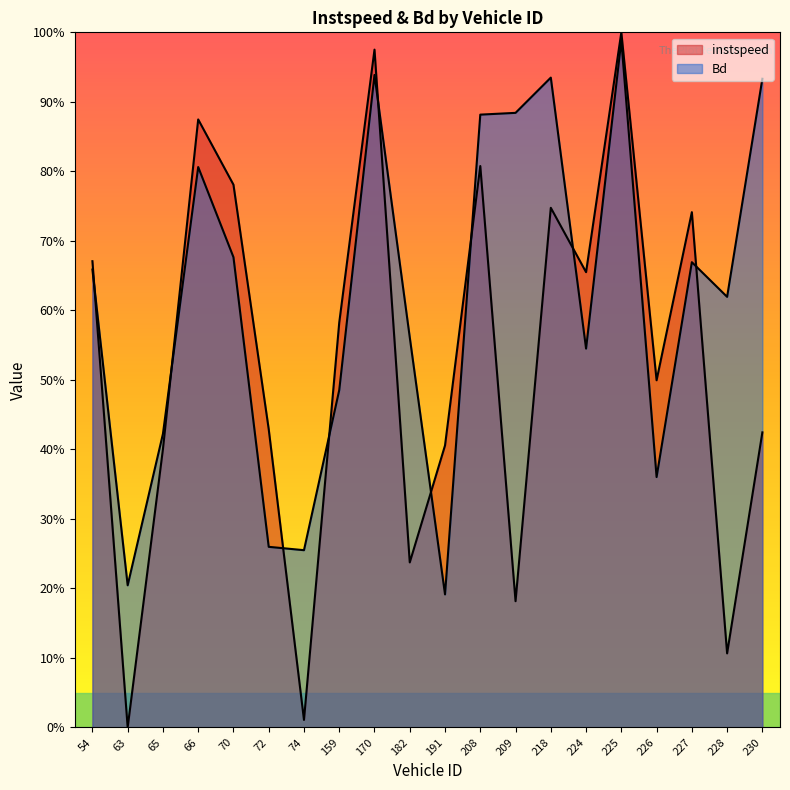

Rank the series at 208 from lowest to highest value.

instspeed, Bd